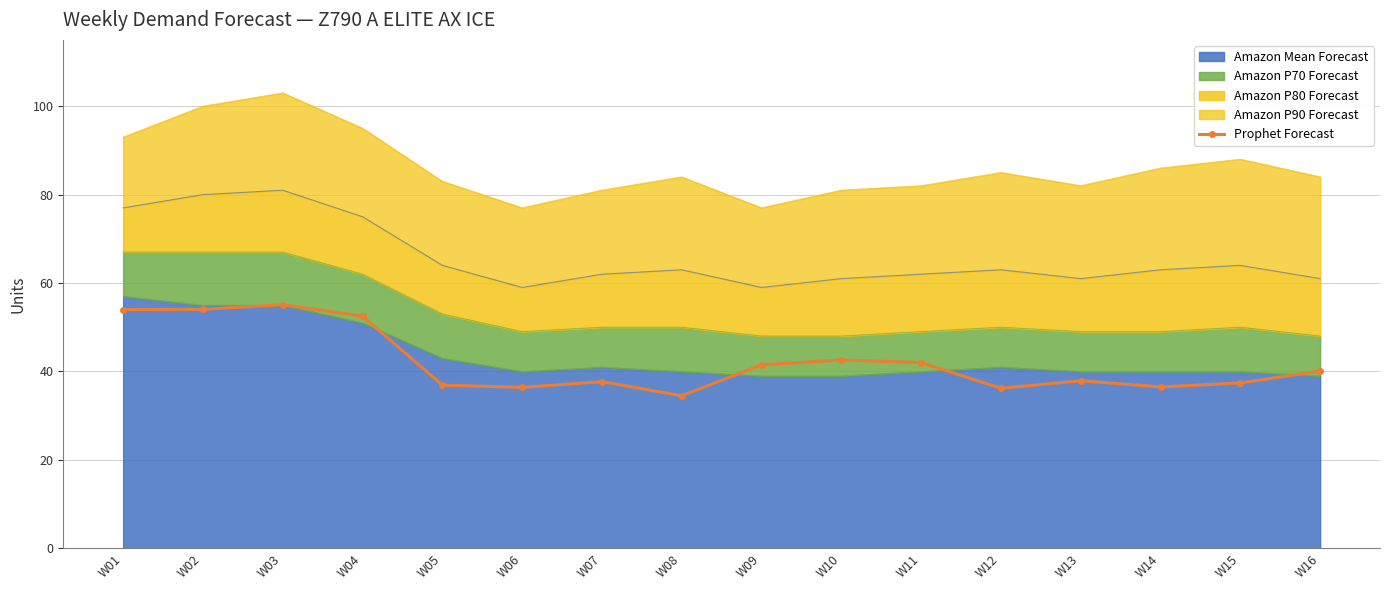

How many data points are less than 40?

8